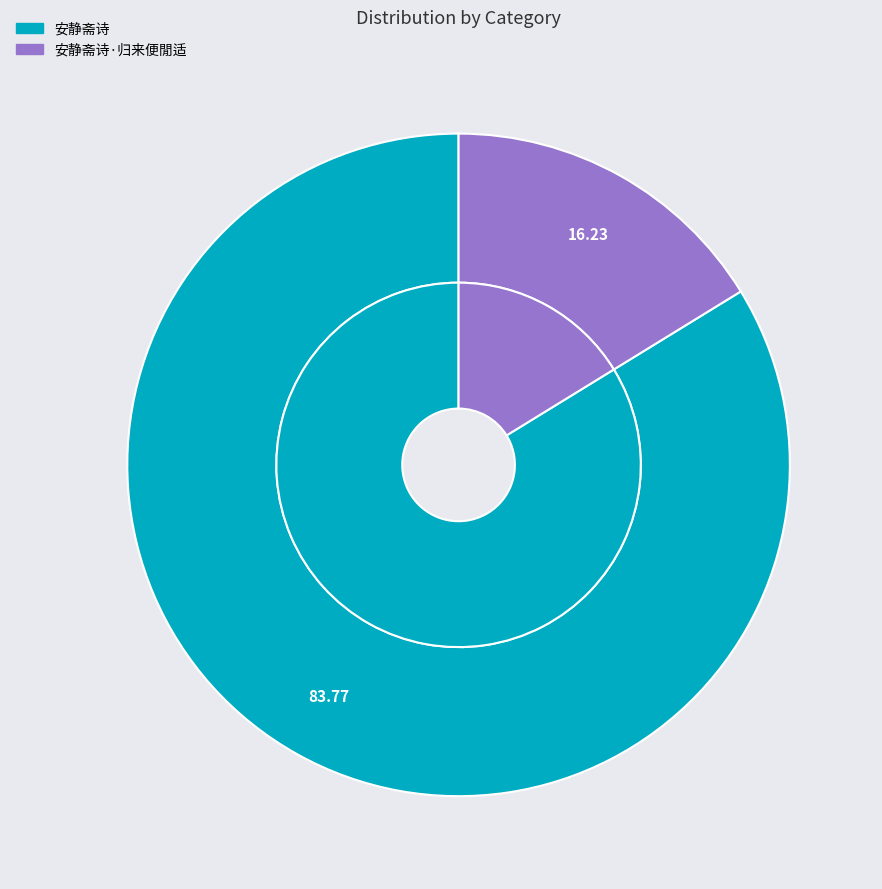

True or false: 安静斋诗·归来便閒适 accounts for 16% of the total.

True